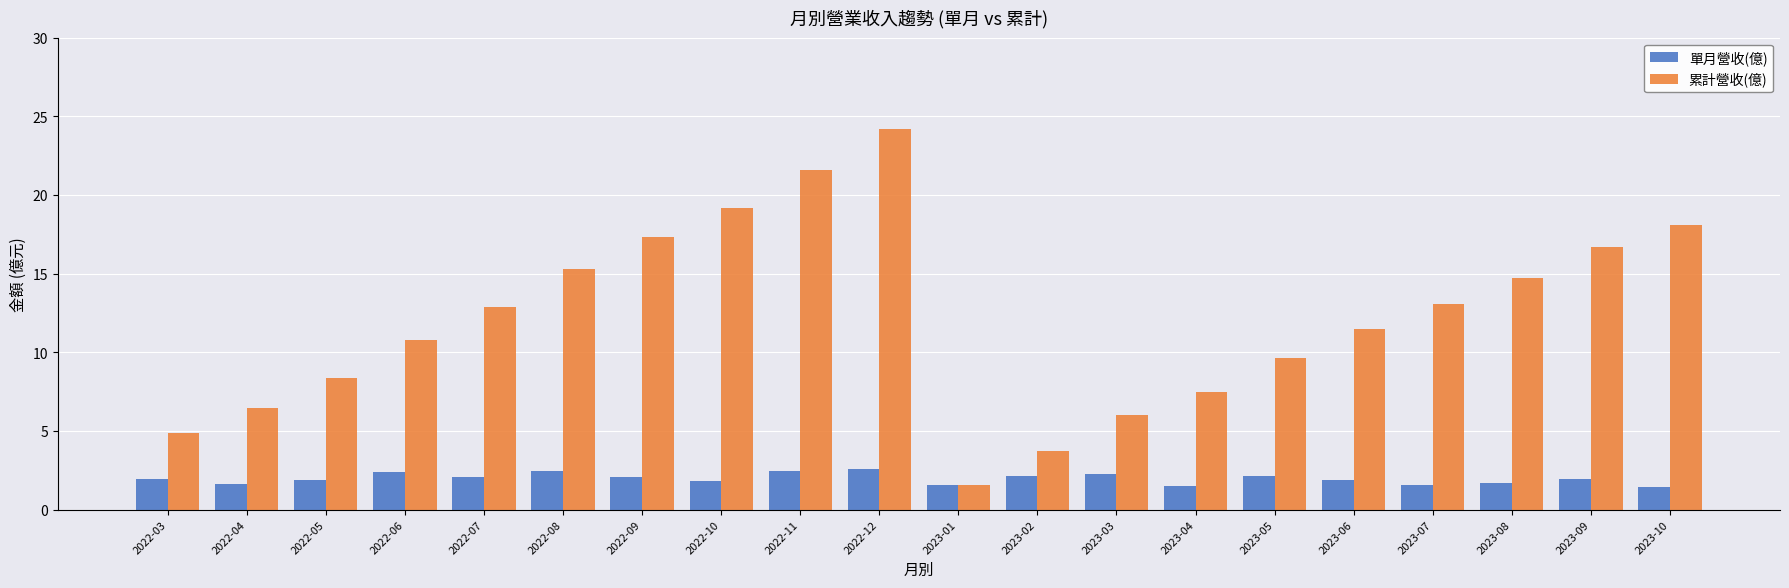

Which series has the largest range (max minus min)?

累計營收(億)